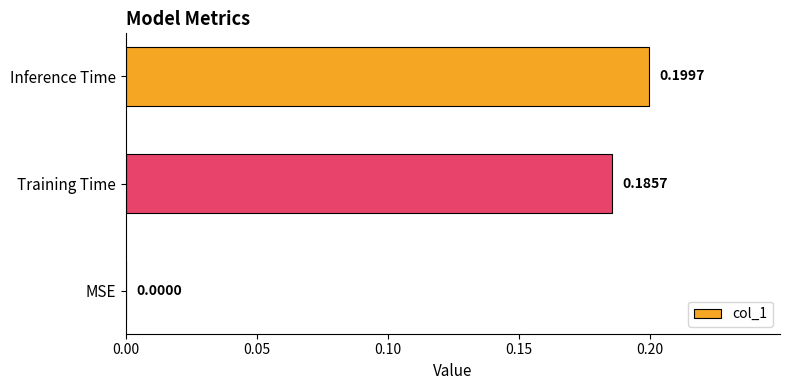

How many values are above zero?

2